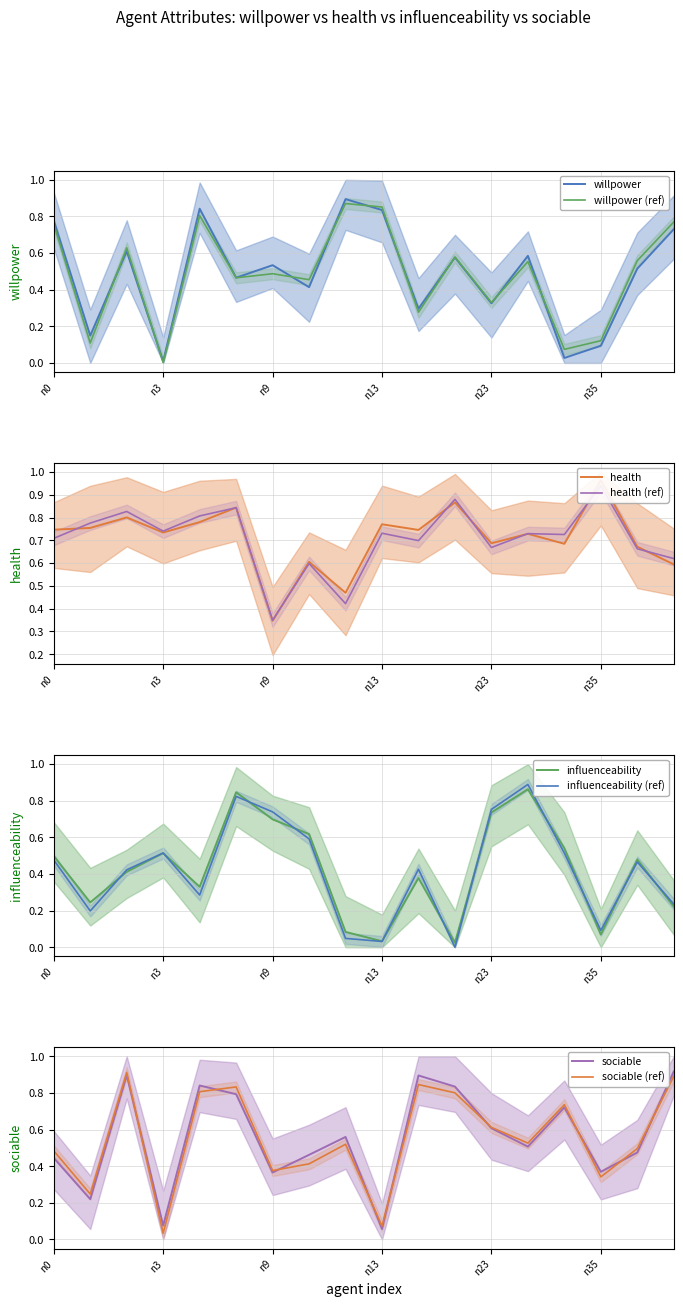

Is it true that willpower equals 0.3 at n9?

False